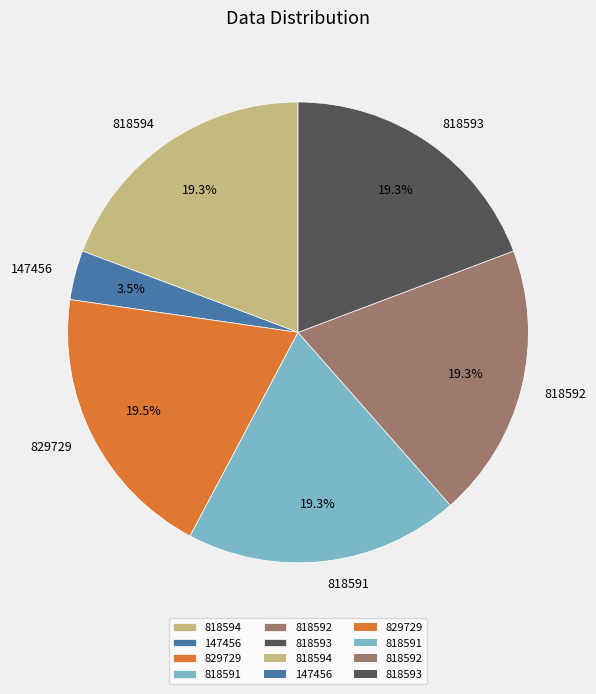

To the nearest percent, what is the difference between the largest and smallest slice percentages?

16%